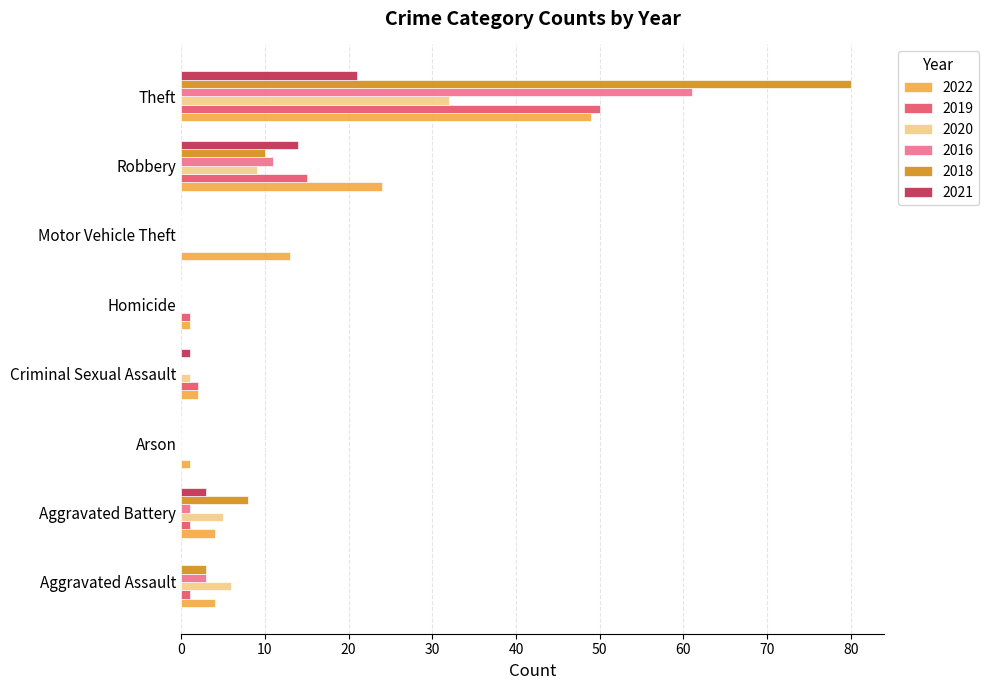

At which category is the sum across all series the highest?

Theft